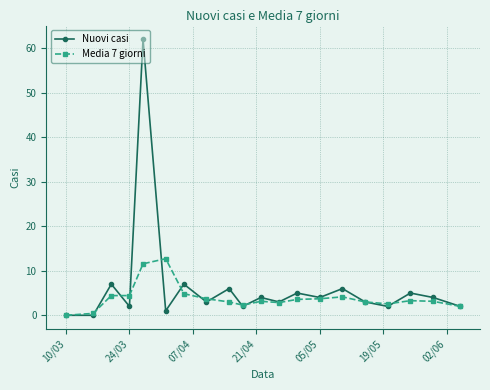

Rank the series by their maximum value, from highest to lowest.

Nuovi casi, Media 7 giorni